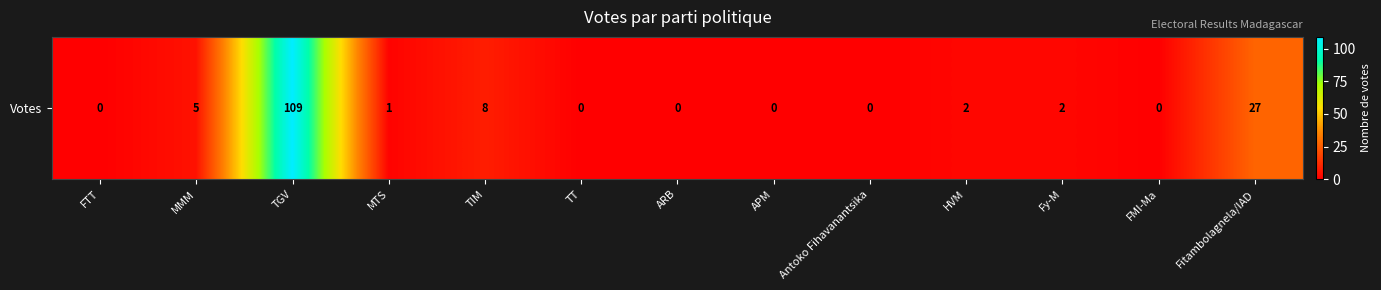

The chart shows a value of 5 at TIM. True or false?

False